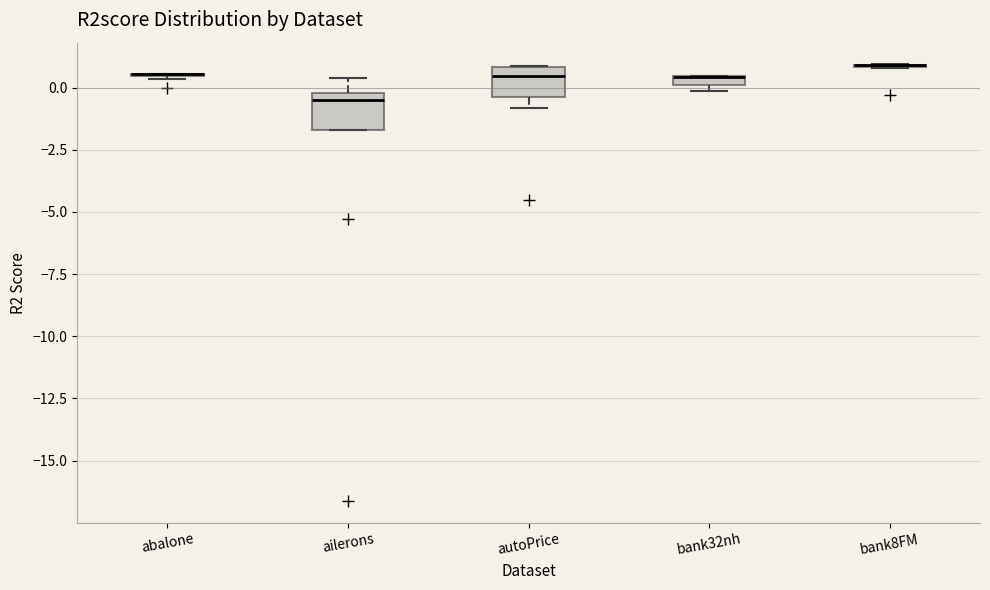

Where does the median line of the box for ailerons sit on the y-axis? The values are not printed on the chart, so give them approximately, as read against the axis.

-0.5